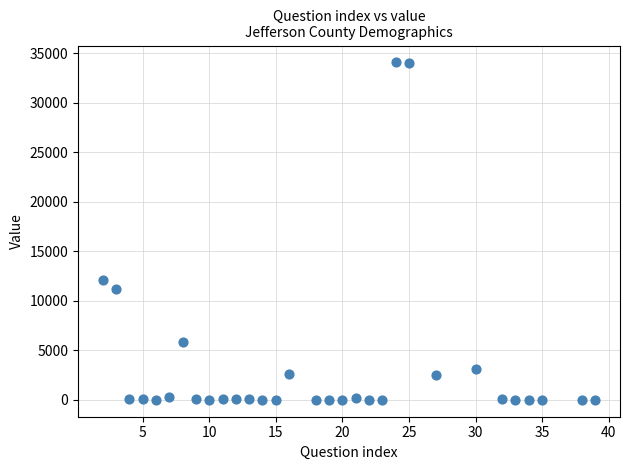

What is the range of X values (max minus min)?

37.0